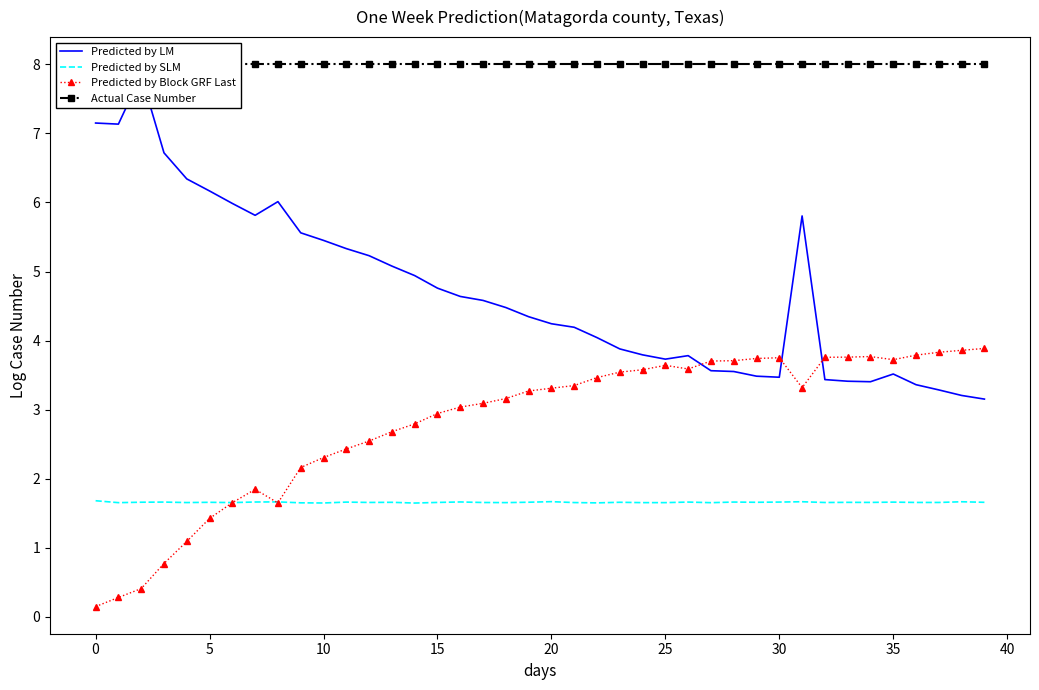

Is this an area chart (filled region under the line)?

No